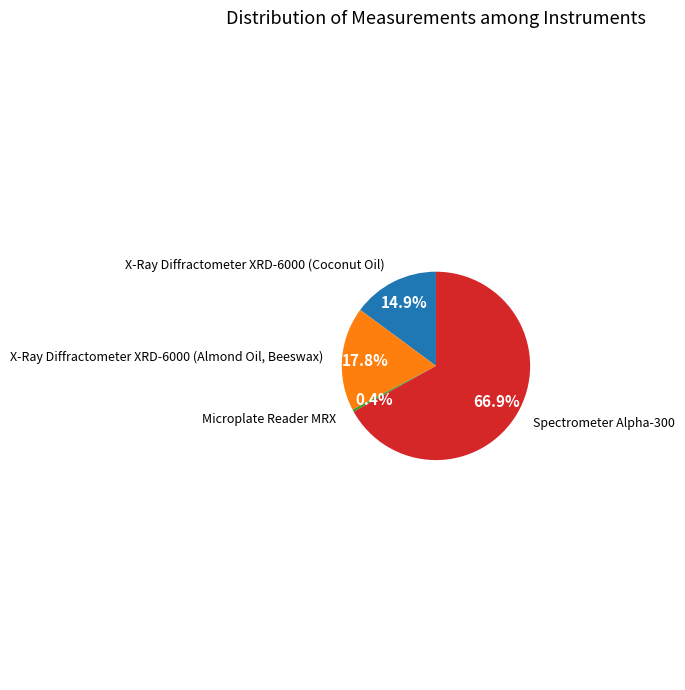

What percentage is the X-Ray Diffractometer XRD-6000 (Coconut Oil) slice, to the nearest percent?

15%